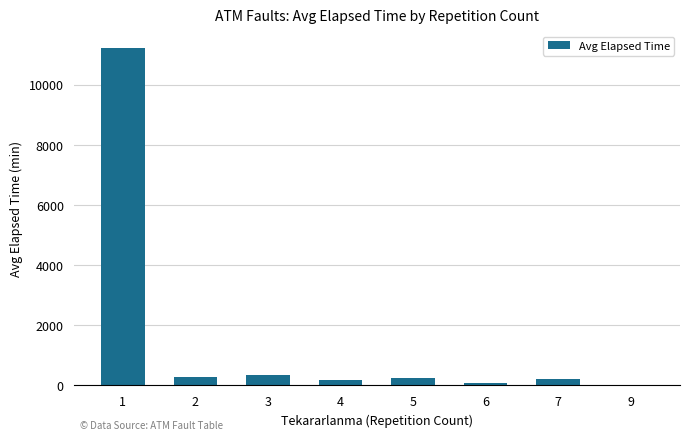

What is the greatest value displayed?

11213.2